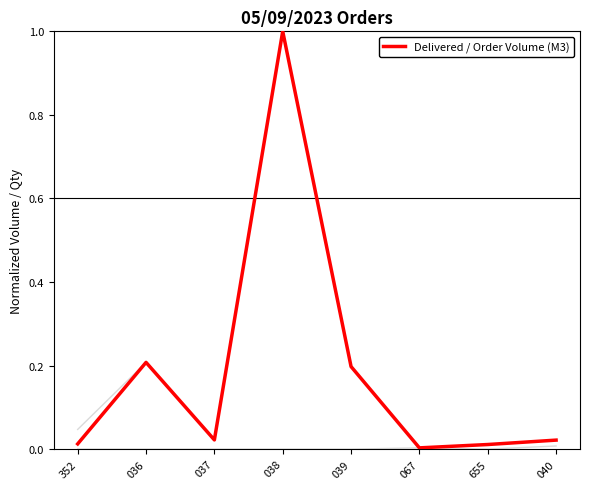

What is the greatest value displayed?

1.0